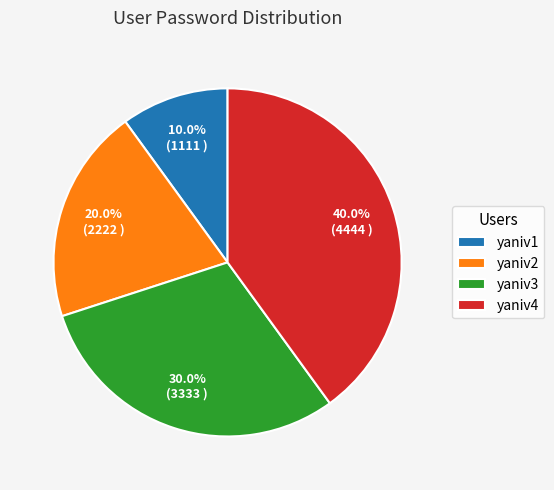

What percentage do yaniv3 and yaniv2 together represent?

50.0%